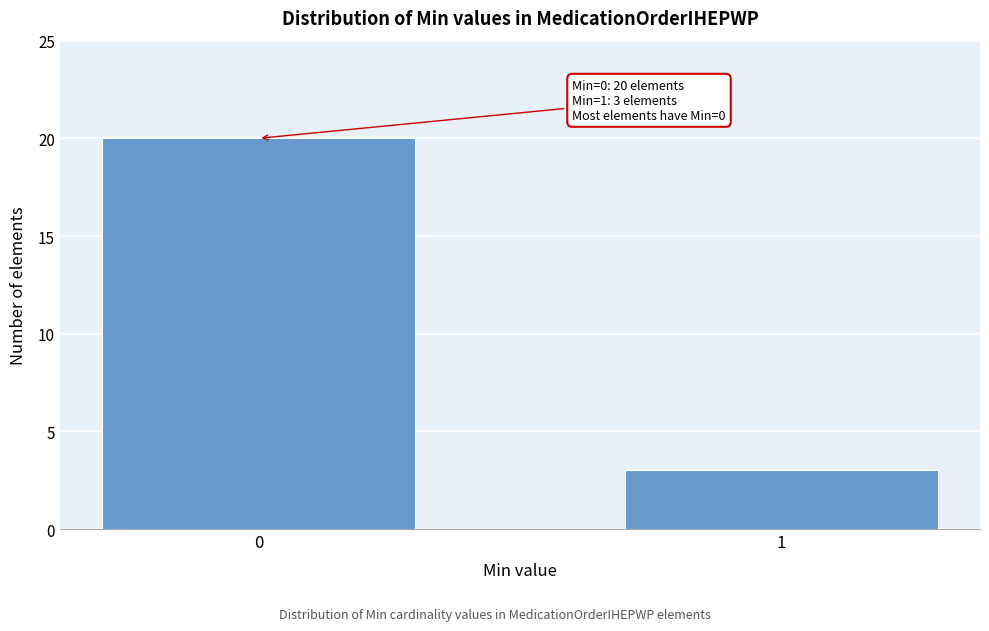

Reading left to right, transcribe all the data shown in this chart.

20	3